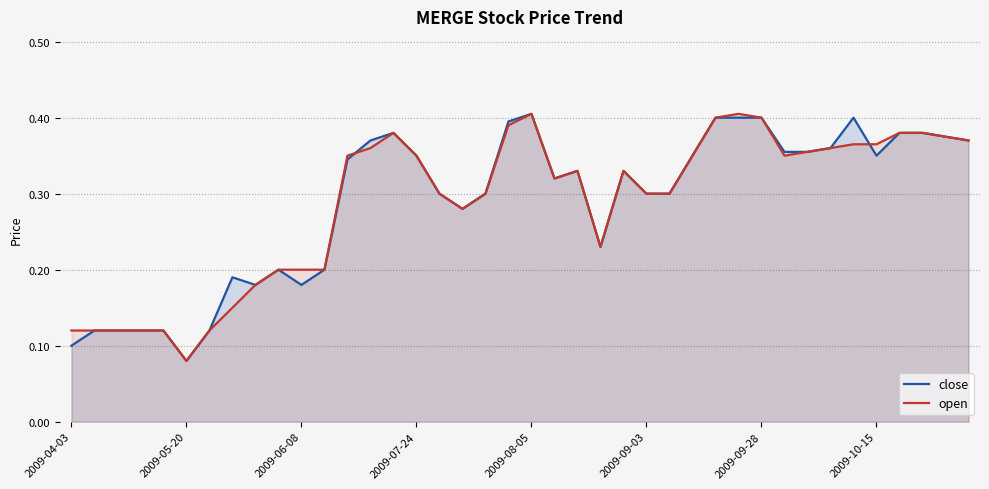

What is the lowest value of the close series?

0.1